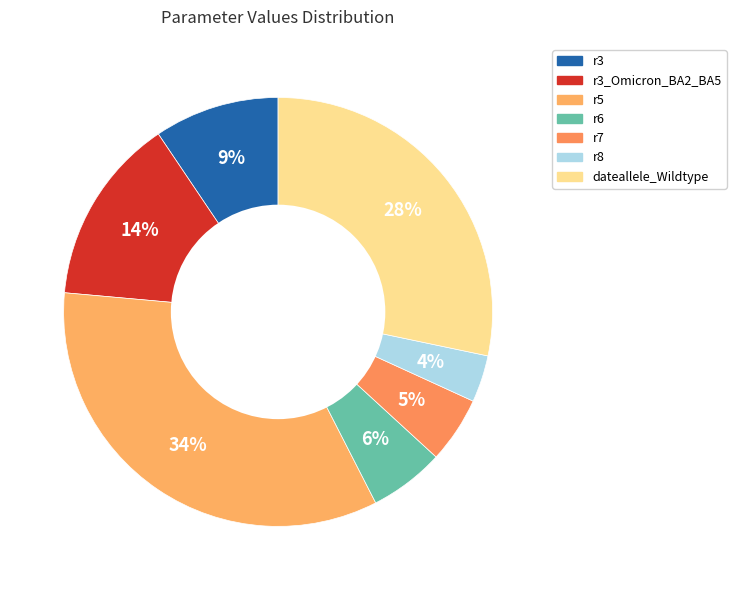

To the nearest percent, what is the difference between the largest and smallest slice percentages?

30%